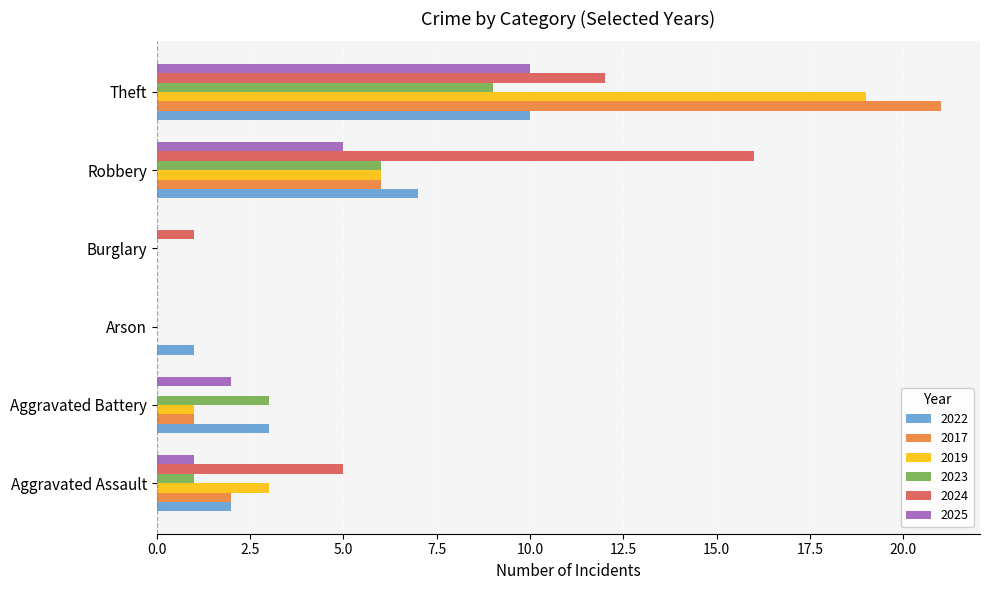

Is the value of 2024 at Theft greater than the value of 2019 at Arson?

Yes